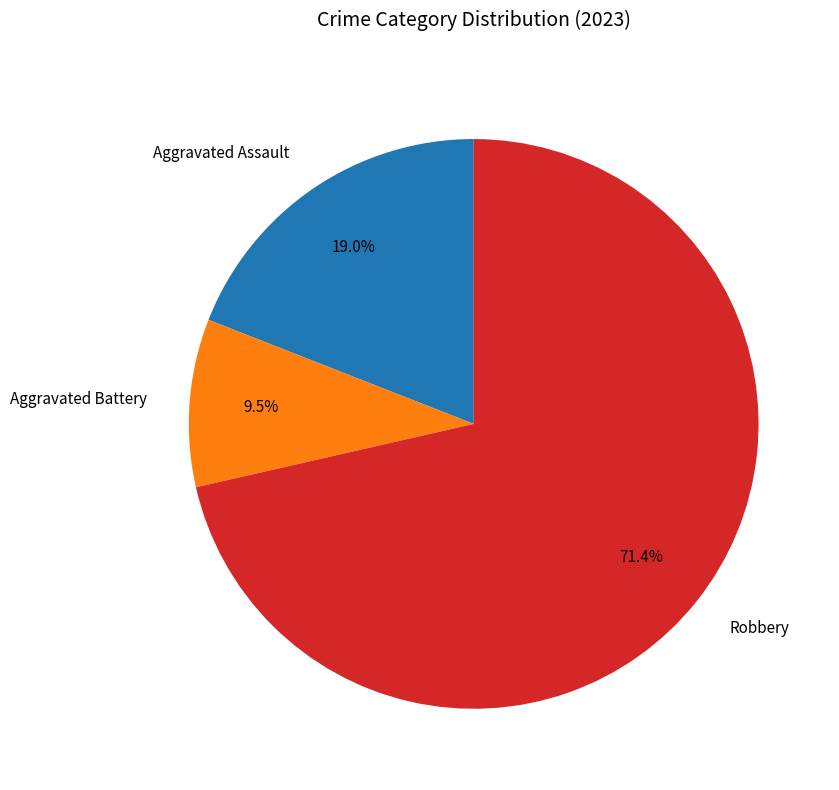

Which slice is the smallest?

Aggravated Battery